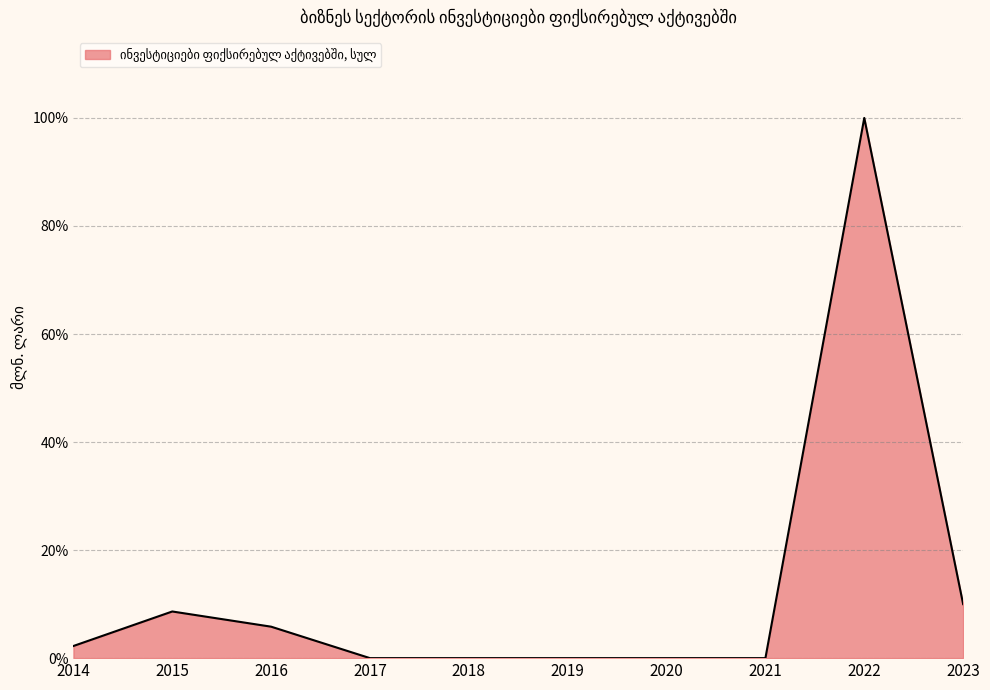

Reading right to left, extract all data points from this chart.

2023=0.1	2022=1.0	2021=0.0	2020=0.0	2019=0.0	2018=0.0	2017=0.0	2016=0.1	2015=0.1	2014=0.0